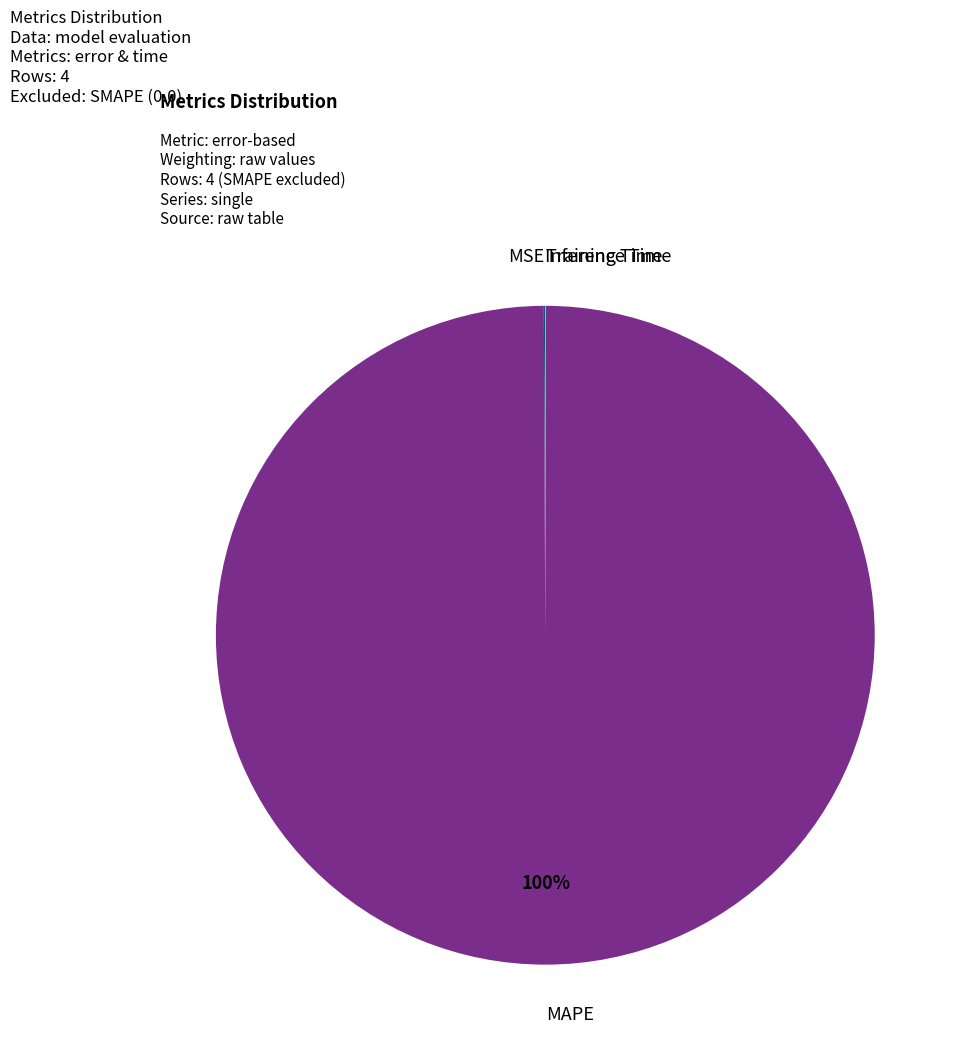

True or false: MAPE accounts for 89% of the total.

False